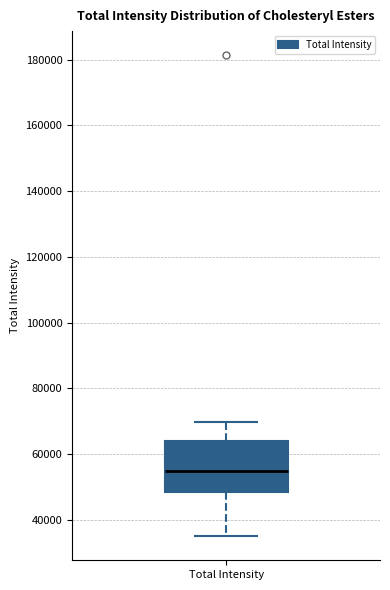

Transcribe this box plot: give where the median line is, the range the box spans, and where the two whiskers end, as read against the y-axis. The values are not printed on the chart, so give them approximately, as read against the axis.

median 54000, box 48000 to 64000, whiskers 36000 to 70000